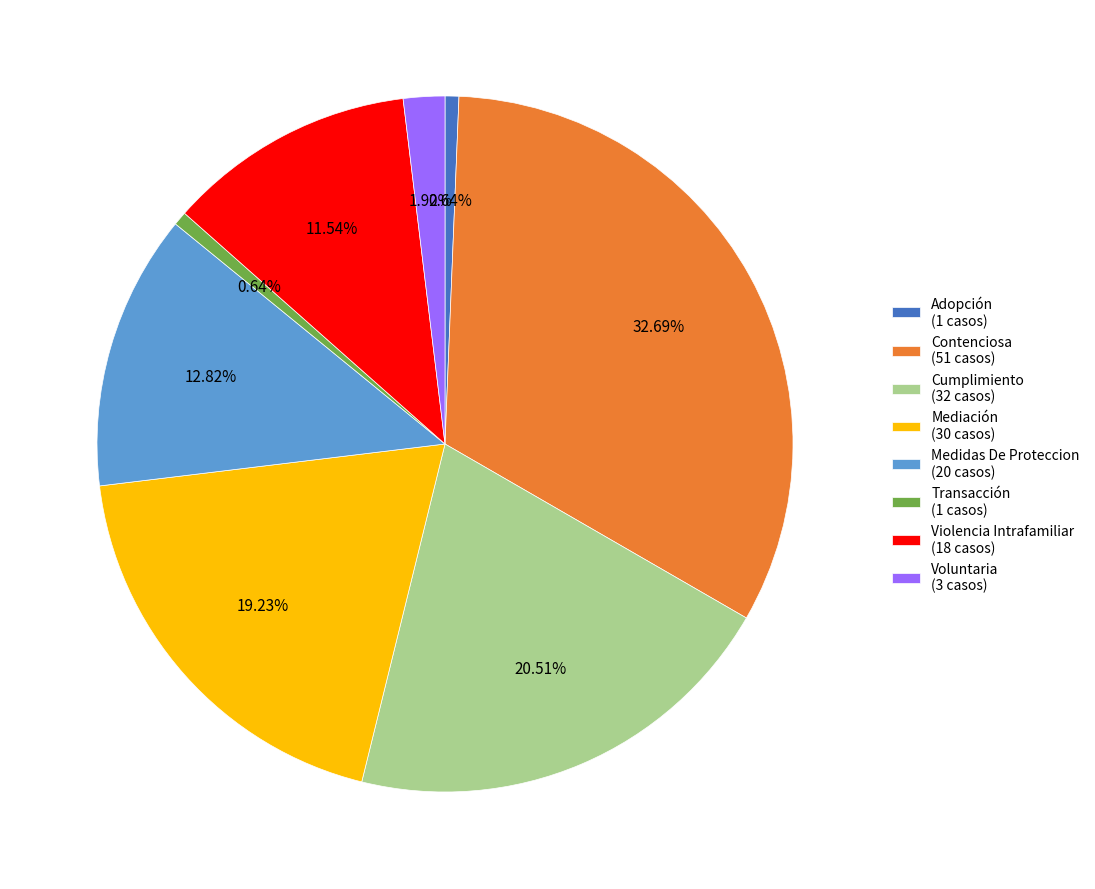

The Mediación slice represents 19% of the pie. True or false?

True